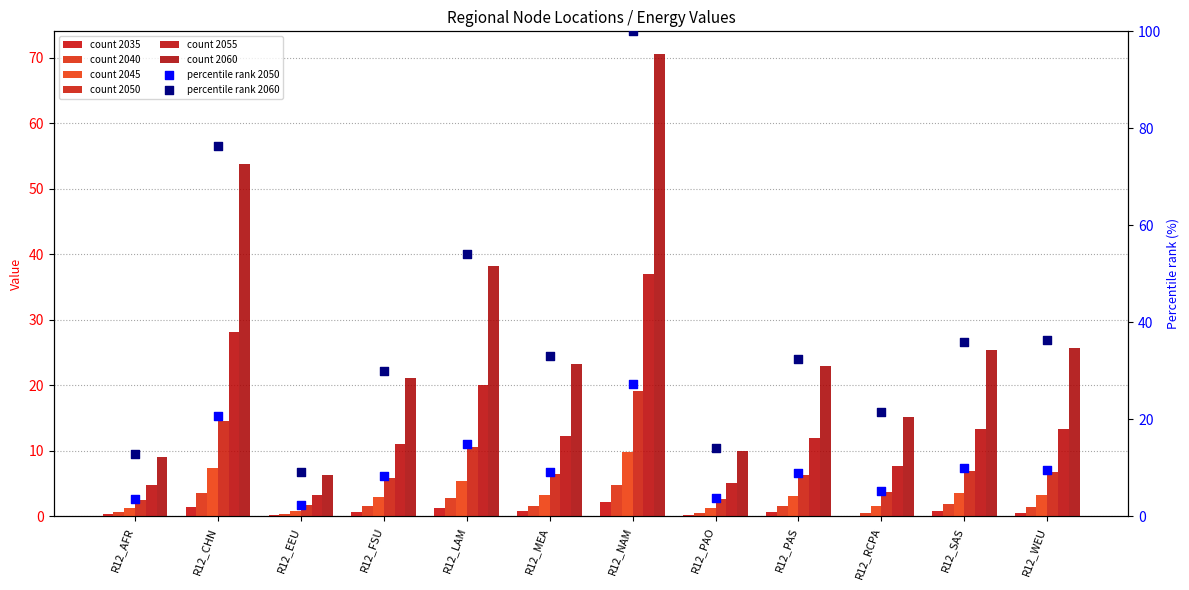

At how many categories does at least one series exceed 14?

9